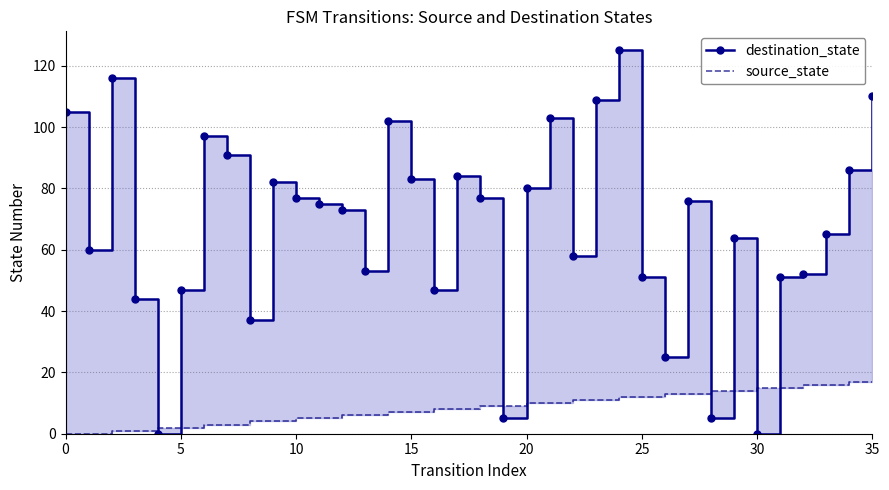

Which label corresponds to the largest value in the chart?

24